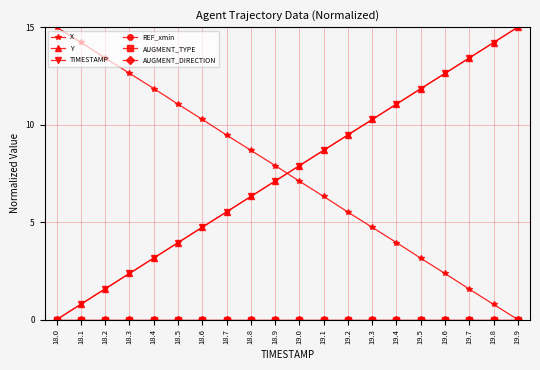

Is this an area chart (filled region under the line)?

No